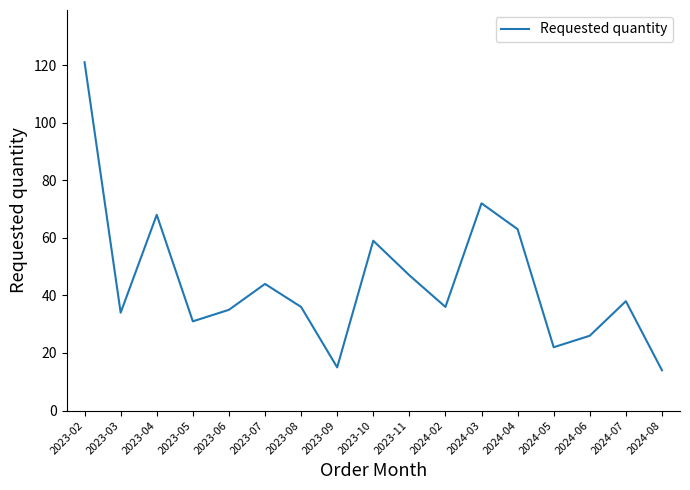

Approximately how many times larger is the value at 2024-06 compared to 2024-07?

0.7